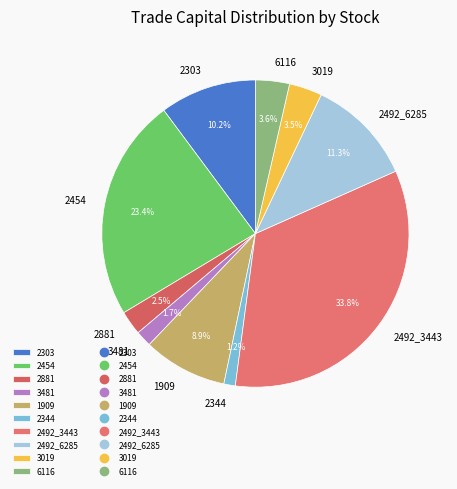

To the nearest percent, what is the difference between the largest and smallest slice percentages?

33%